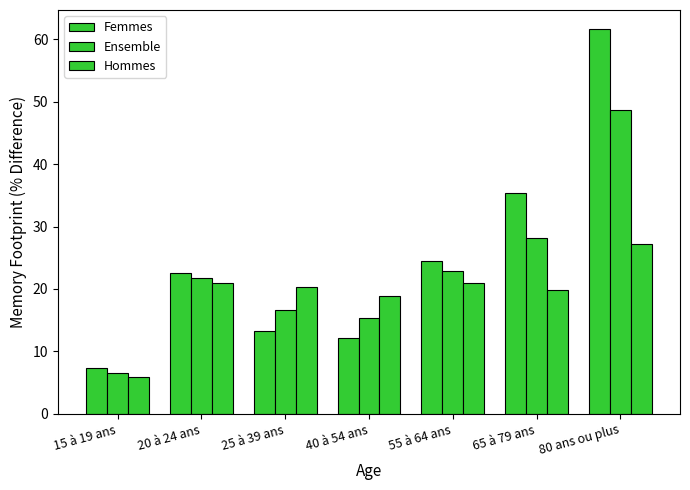

Reading left to right, extract all data points from this chart.

Femmes: 15 à 19 ans=7.3	20 à 24 ans=22.6	25 à 39 ans=13.3	40 à 54 ans=12.1	55 à 64 ans=24.4	65 à 79 ans=35.4	80 ans ou plus=61.6
Ensemble: 15 à 19 ans=6.6	20 à 24 ans=21.8	25 à 39 ans=16.7	40 à 54 ans=15.4	55 à 64 ans=22.8	65 à 79 ans=28.2	80 ans ou plus=48.6
Hommes: 15 à 19 ans=5.9	20 à 24 ans=21.0	25 à 39 ans=20.3	40 à 54 ans=18.8	55 à 64 ans=21.0	65 à 79 ans=19.8	80 ans ou plus=27.2